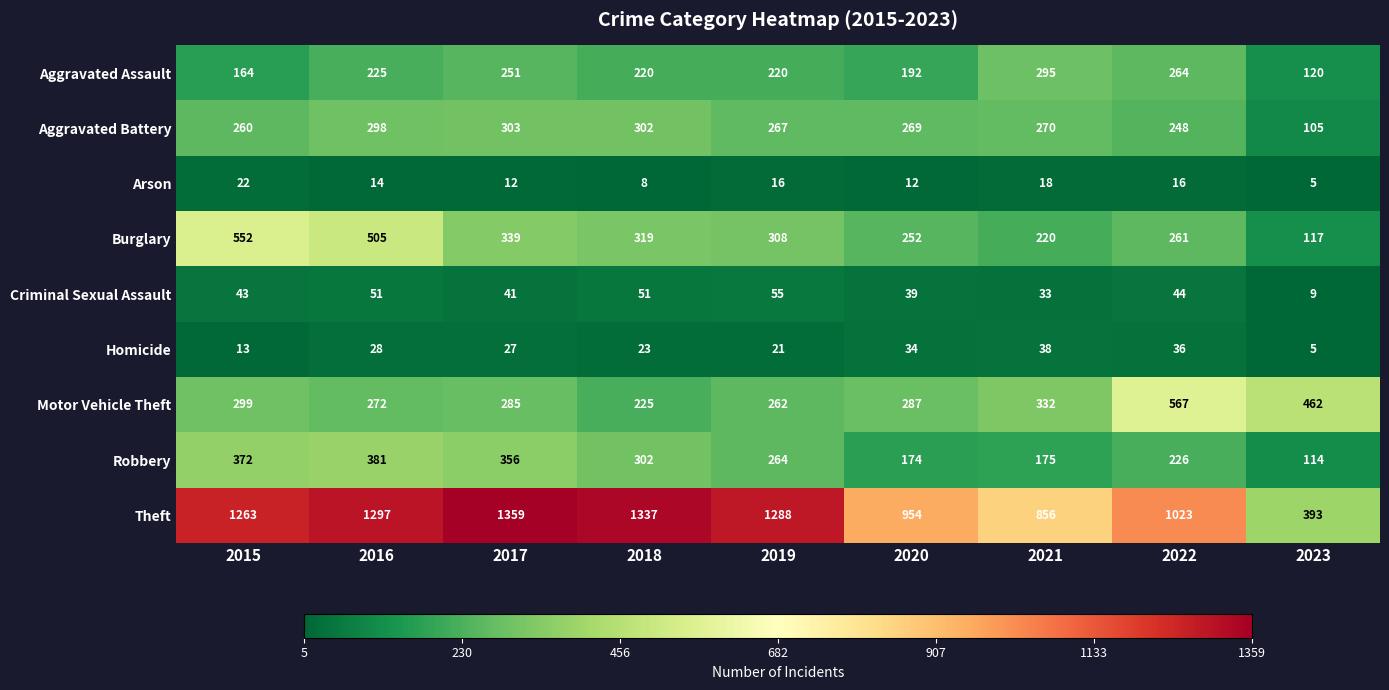

The Theft series shows 1259 at 2020. True or false?

False